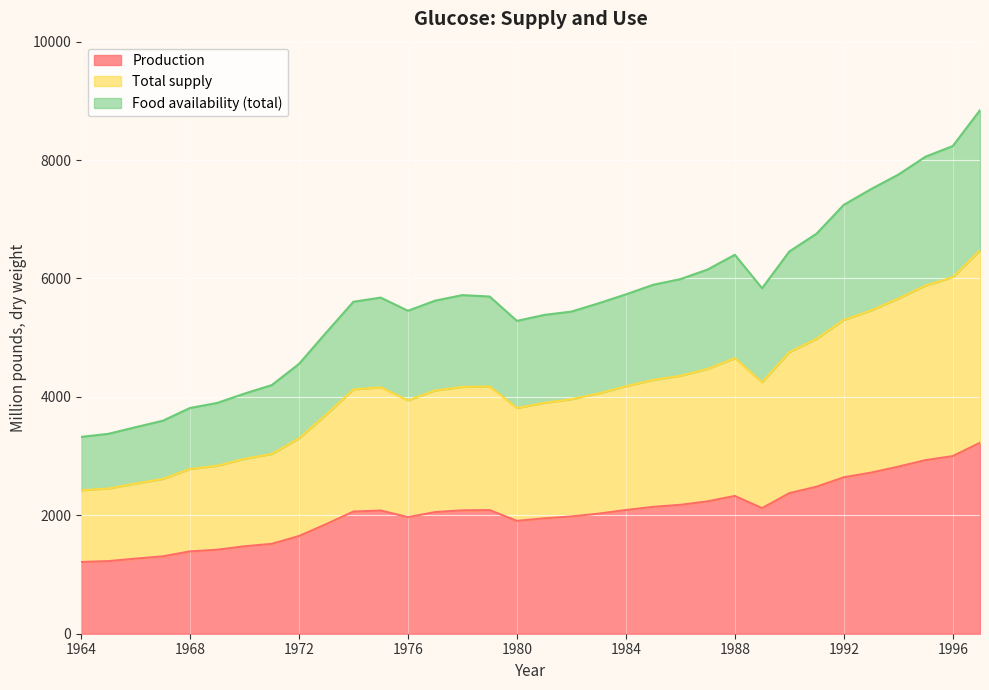

In Food availability (total), how many points are higher than both neighbors (excluding endpoints)?

3